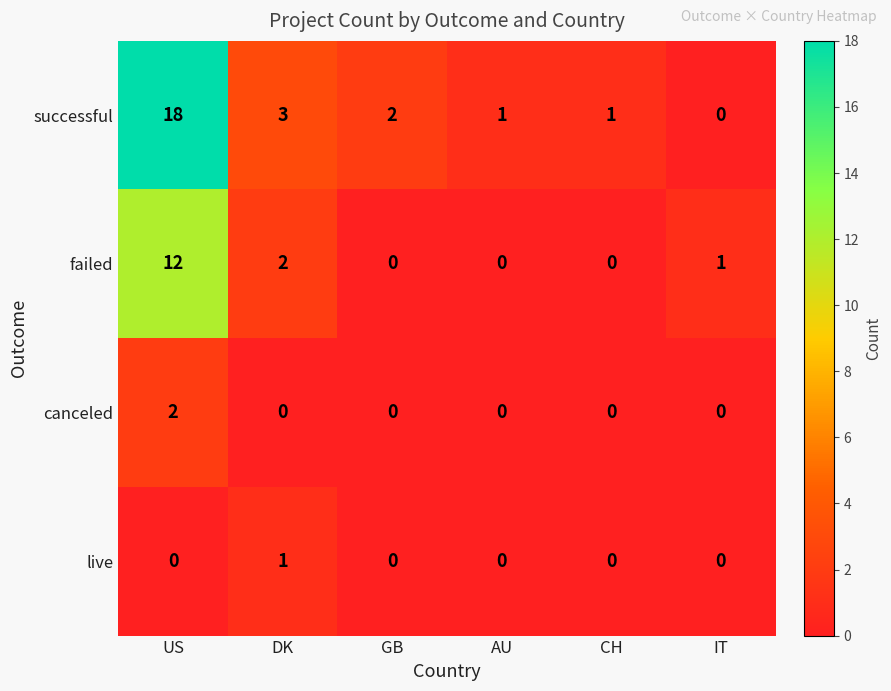

Reading left to right, what are all the values shown in this chart?

successful: US=18	DK=3	GB=2	AU=1	CH=1	IT=0
failed: US=12	DK=2	GB=0	AU=0	CH=0	IT=1
canceled: US=2	DK=0	GB=0	AU=0	CH=0	IT=0
live: US=0	DK=1	GB=0	AU=0	CH=0	IT=0